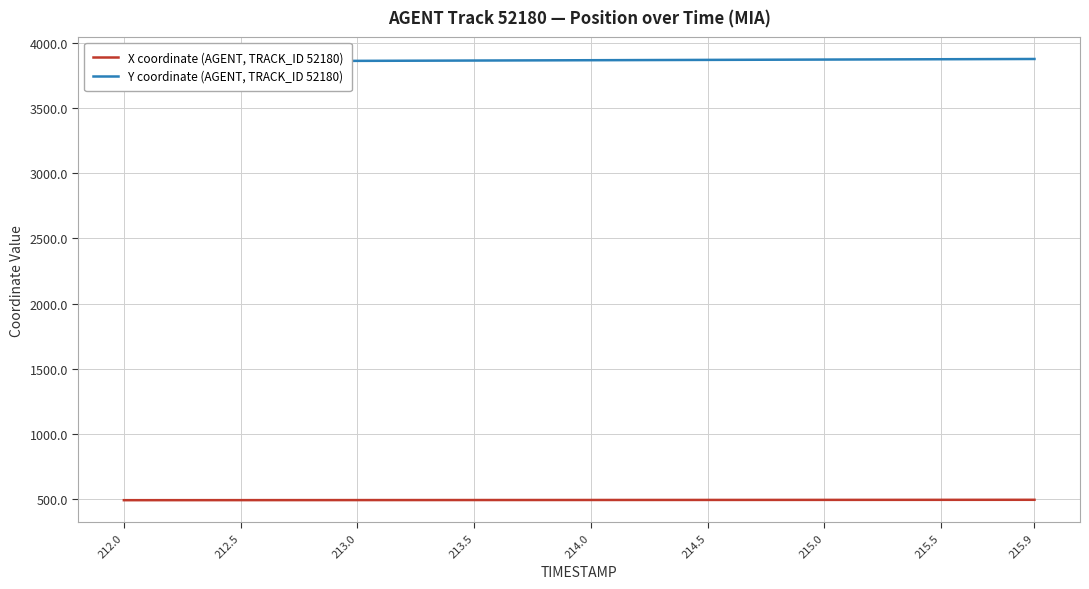

What is the minimum value shown in the chart?

493.0